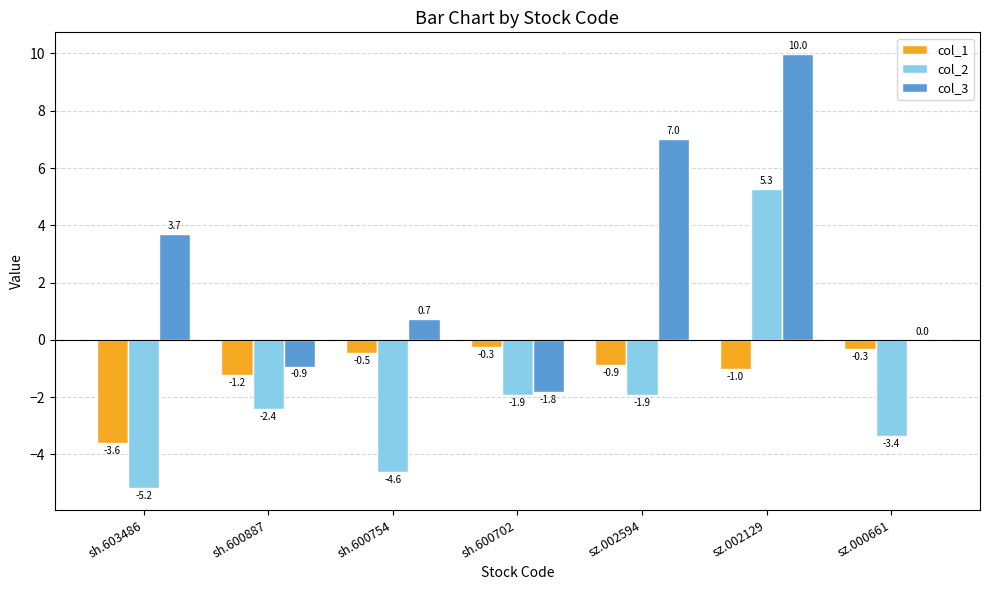

At which label does col_2 first exceed -2?

sh.600702